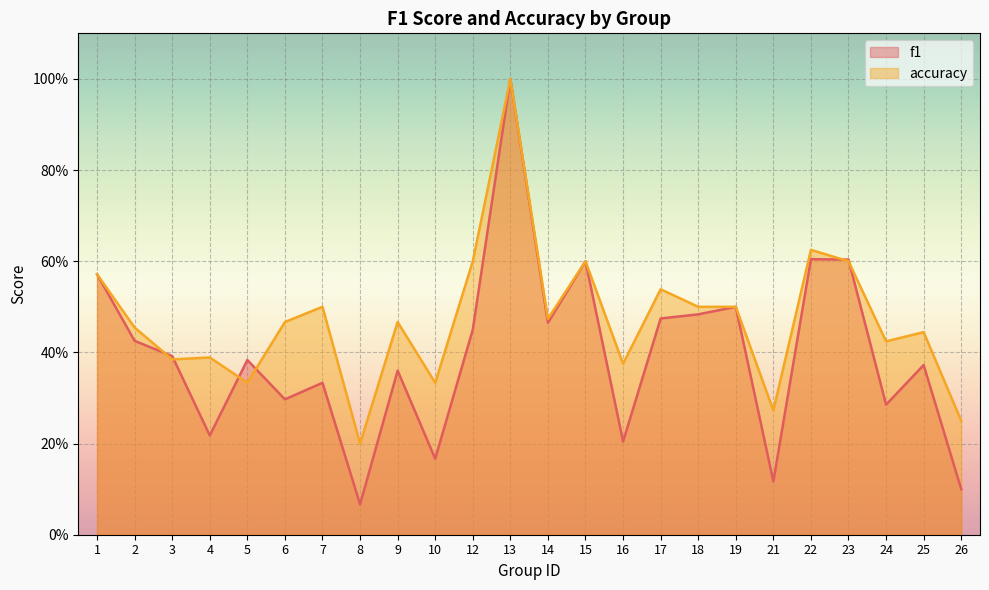

What is the value of the accuracy point at the 21st from the left?

0.6